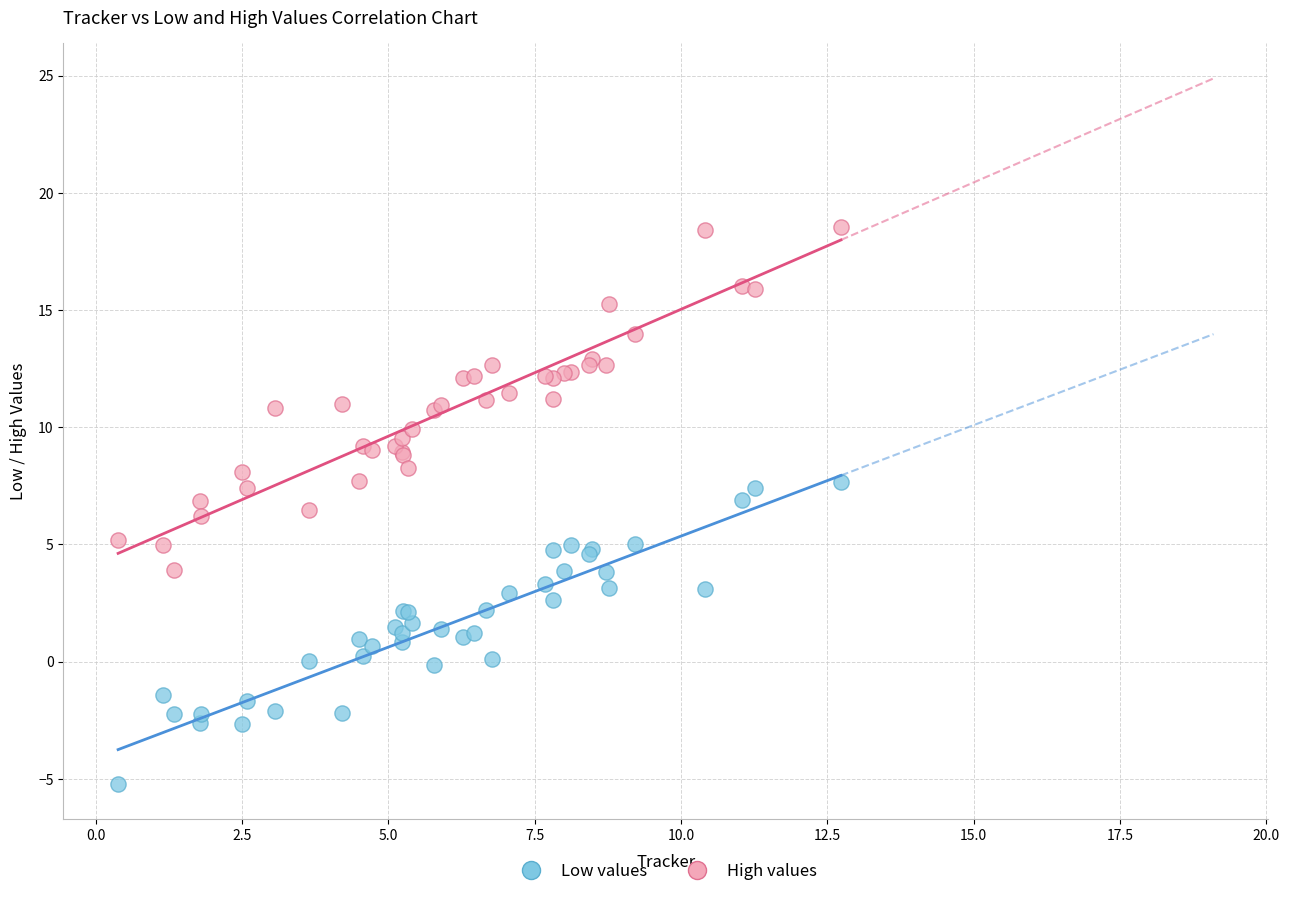

Which series contains the lowest Y value?

Low values